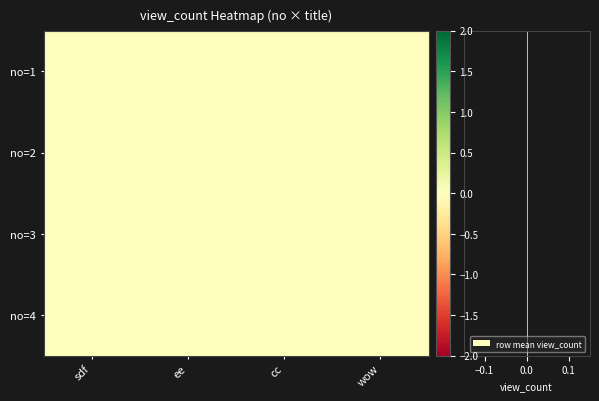

Between wow and ee, which is larger?

wow